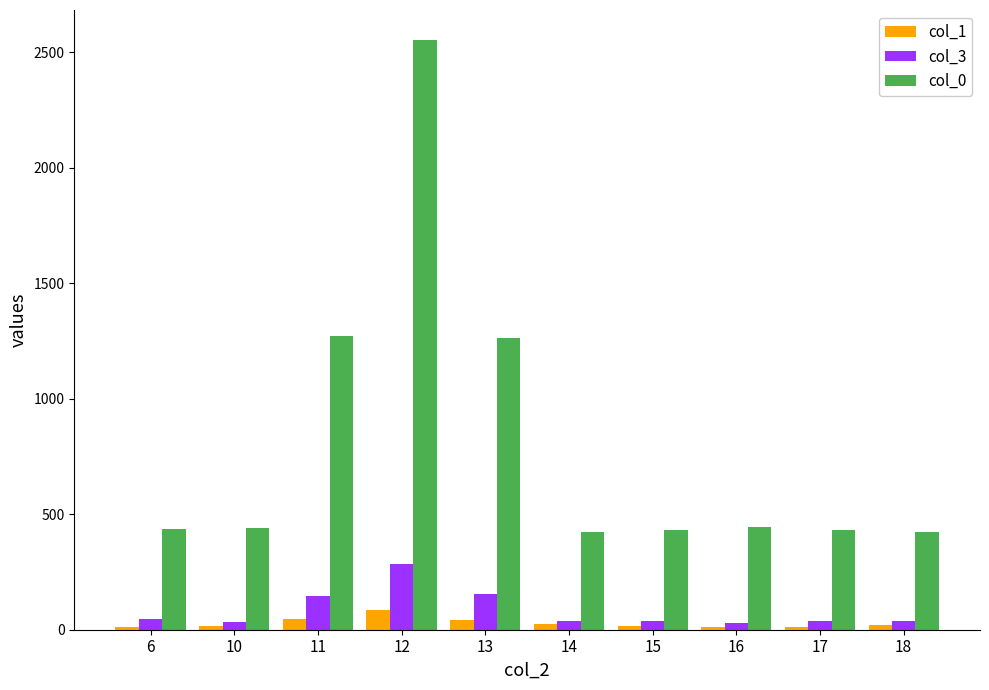

Does the chart contain any negative values?

No